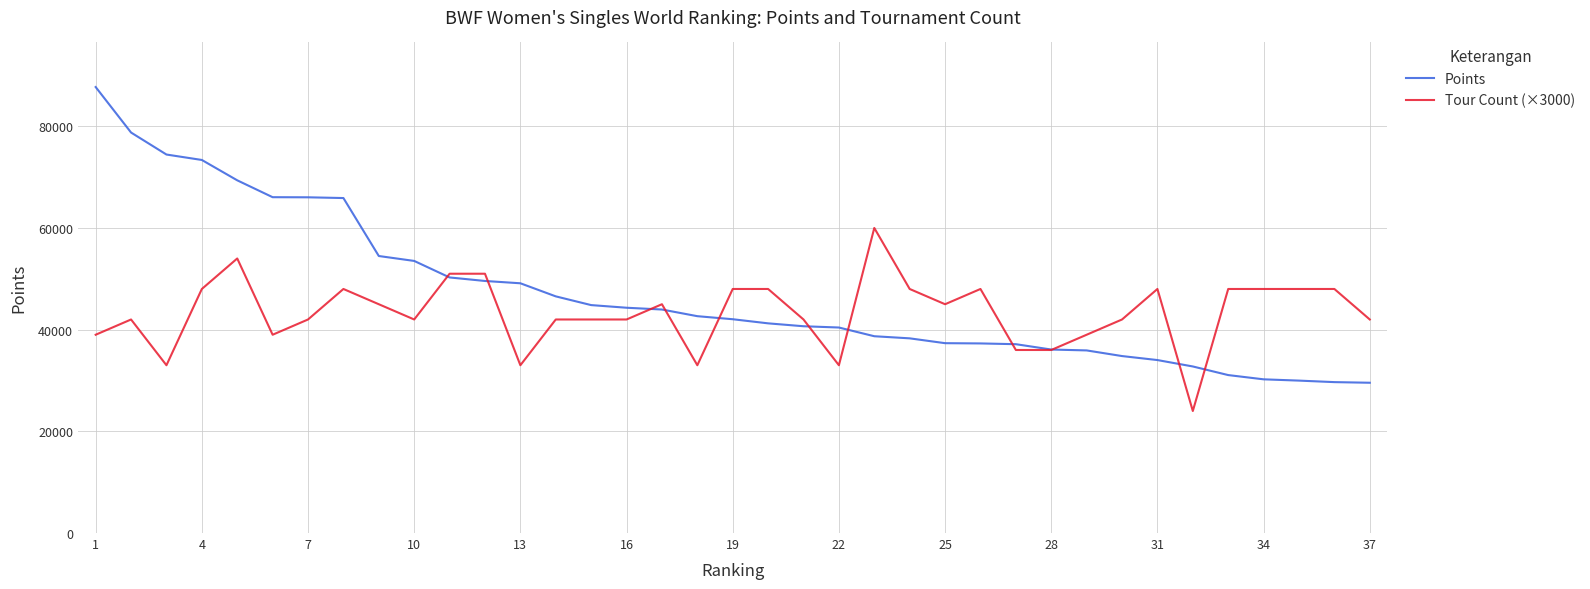

Which series has the largest total across all categories?

Points